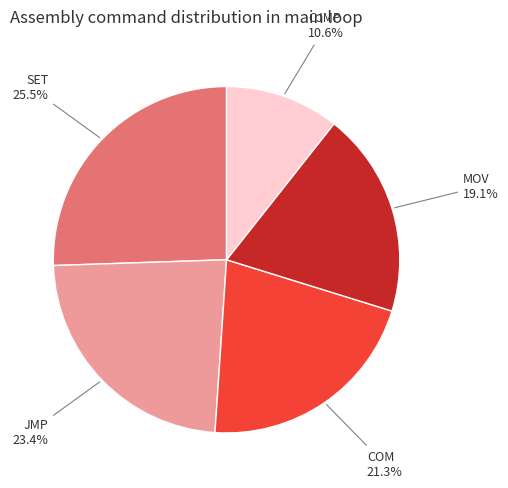

Is there any slice that represents more than half of the pie?

No